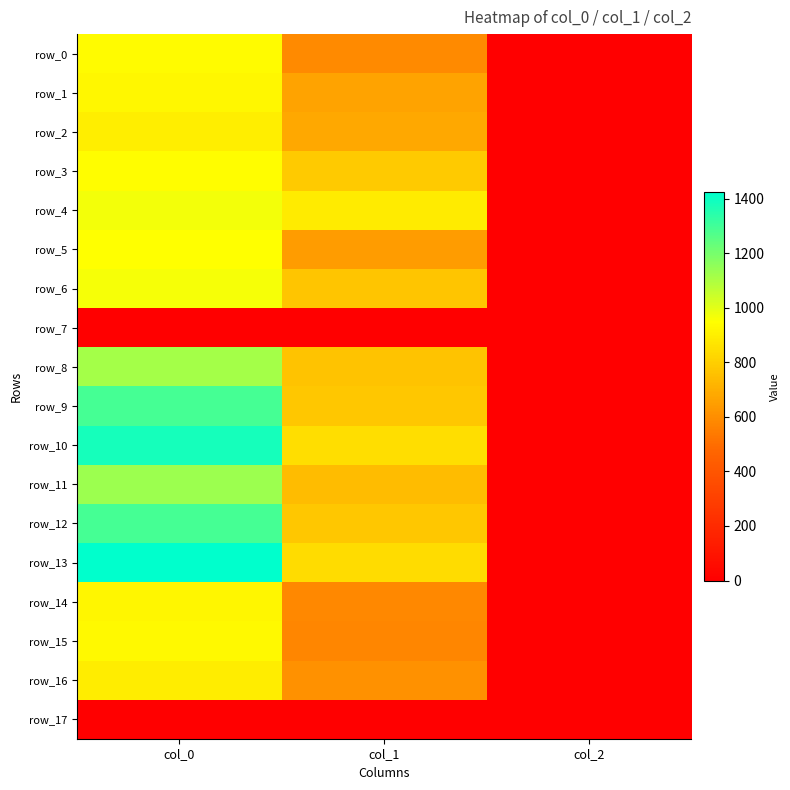

The row_9 series shows 0.7 at col_2. True or false?

False